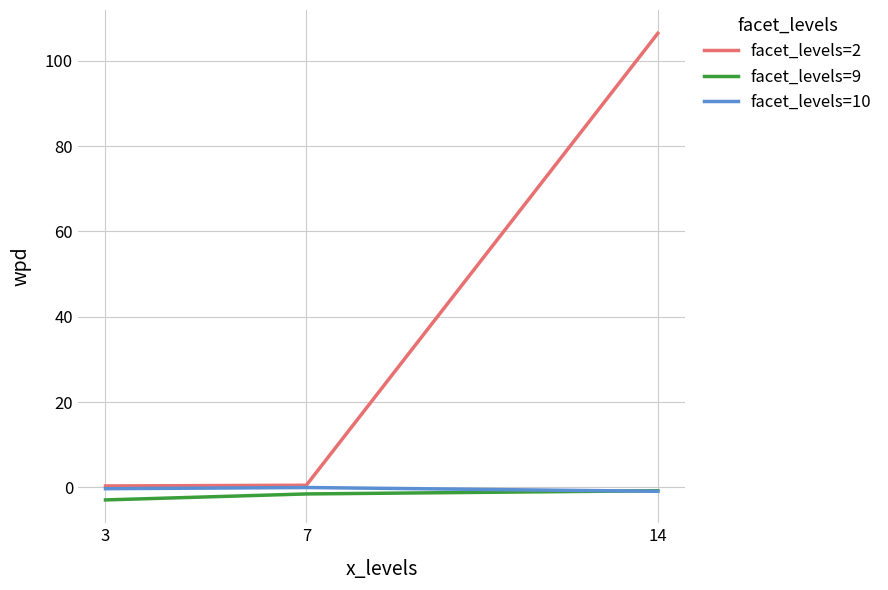

At which category is the sum across all series the highest?

14